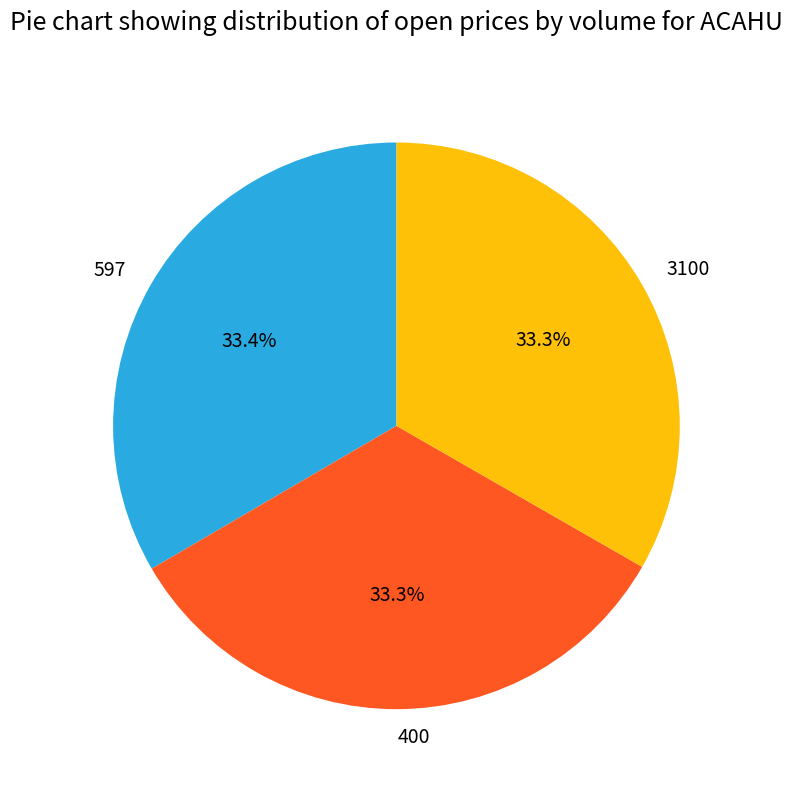

Combined, do 597 and 400 account for over 50%?

Yes